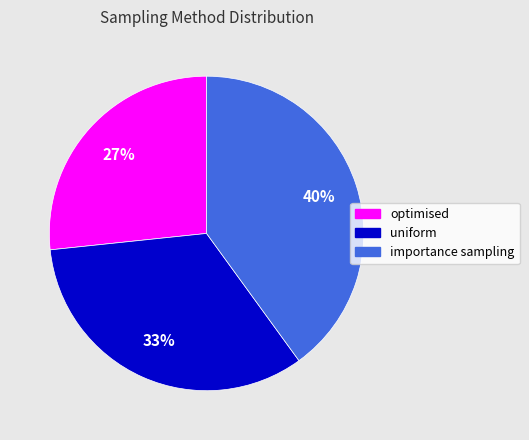

What is the smallest slice in the pie chart?

optimised